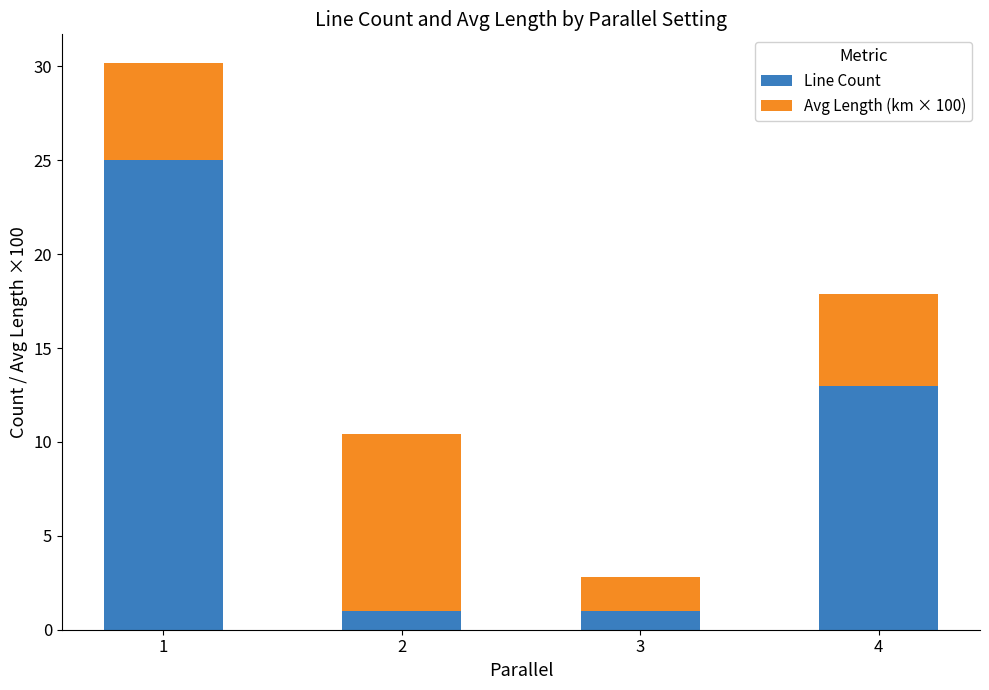

Reading right to left, list the values for the Line Count series.

13.0	1.0	1.0	25.0